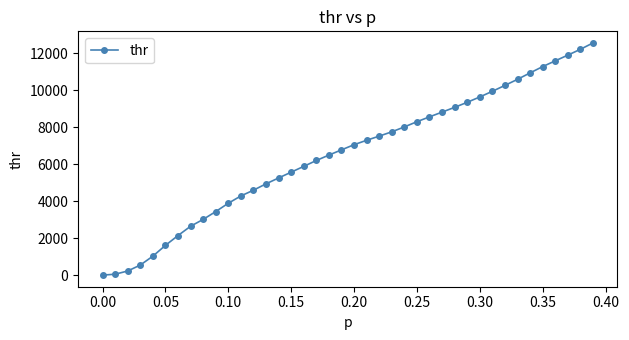

What is the sum of all values?

261130.2